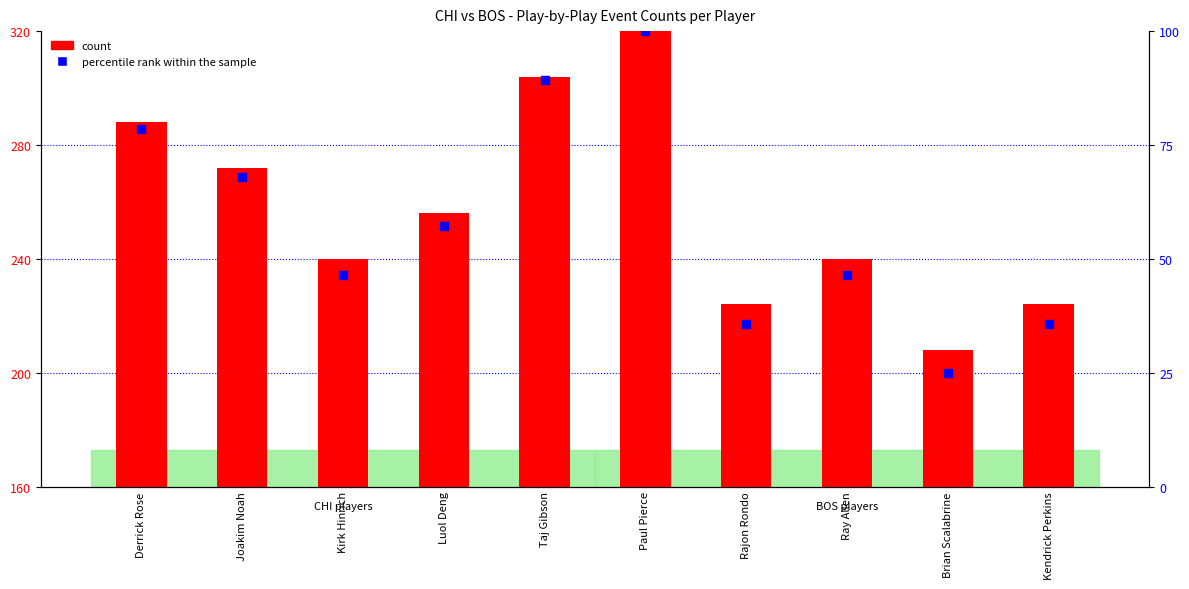

Which series contains the lowest Y value?

percentile rank within the sample